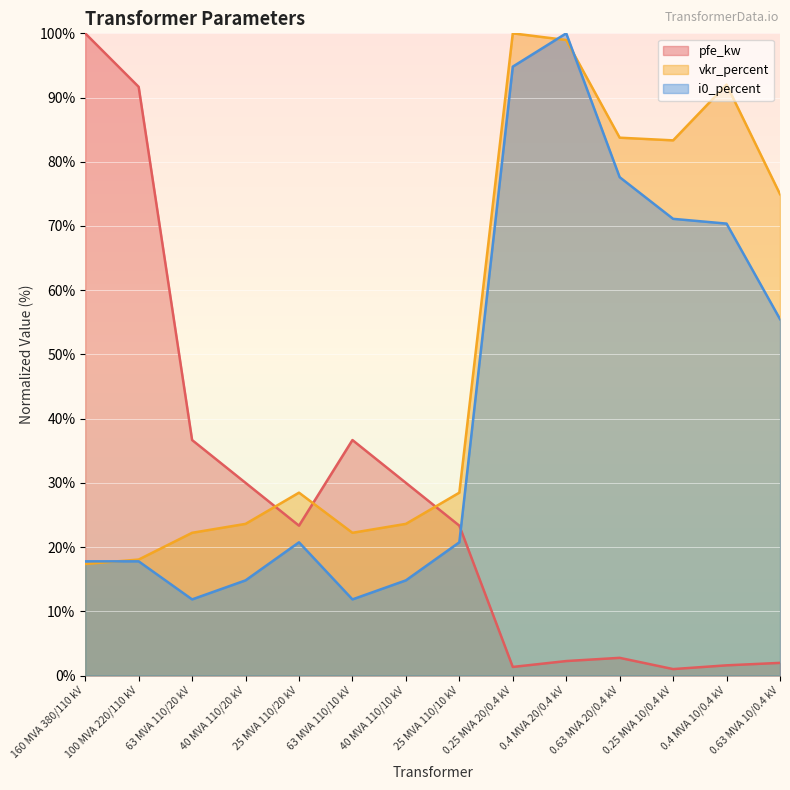

How many data points does each series have?

14